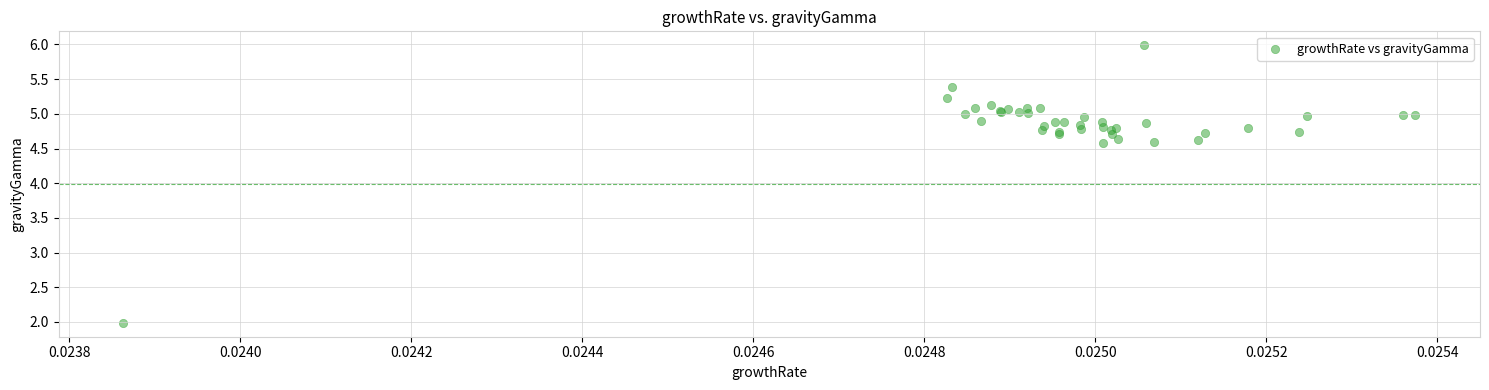

What Y value in the scatter plot is closest to 3?

2.0